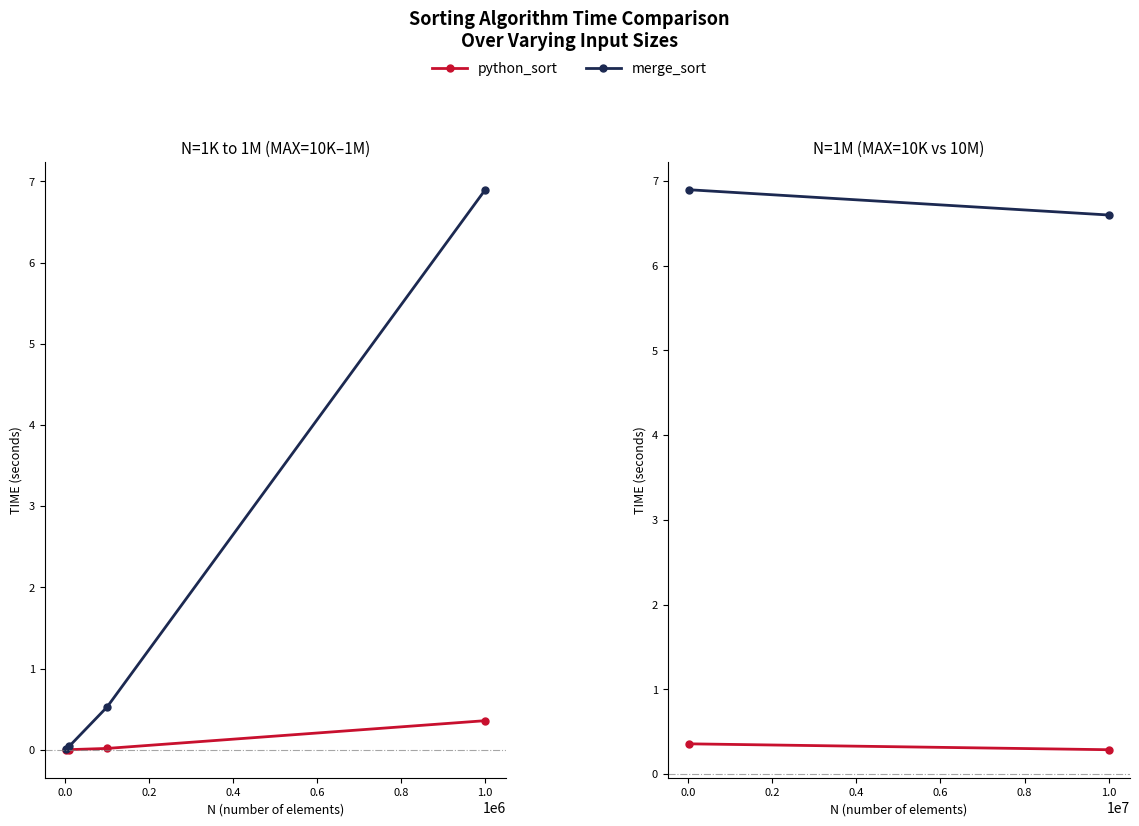

What is the greatest value displayed?

6.9